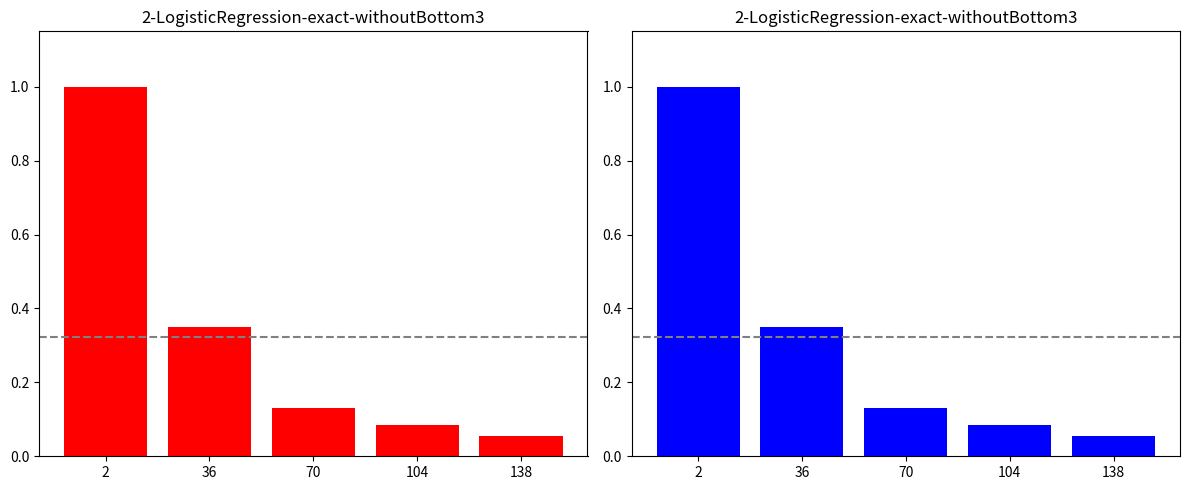

Read the value at 138.

0.1